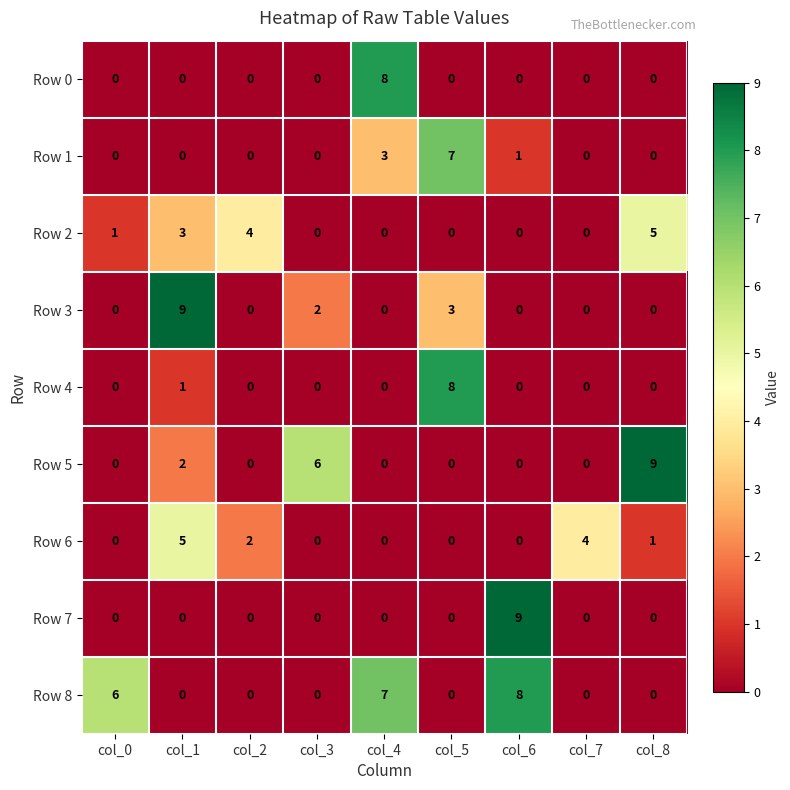

Which series changed the most between col_1 and col_8?

Row 3